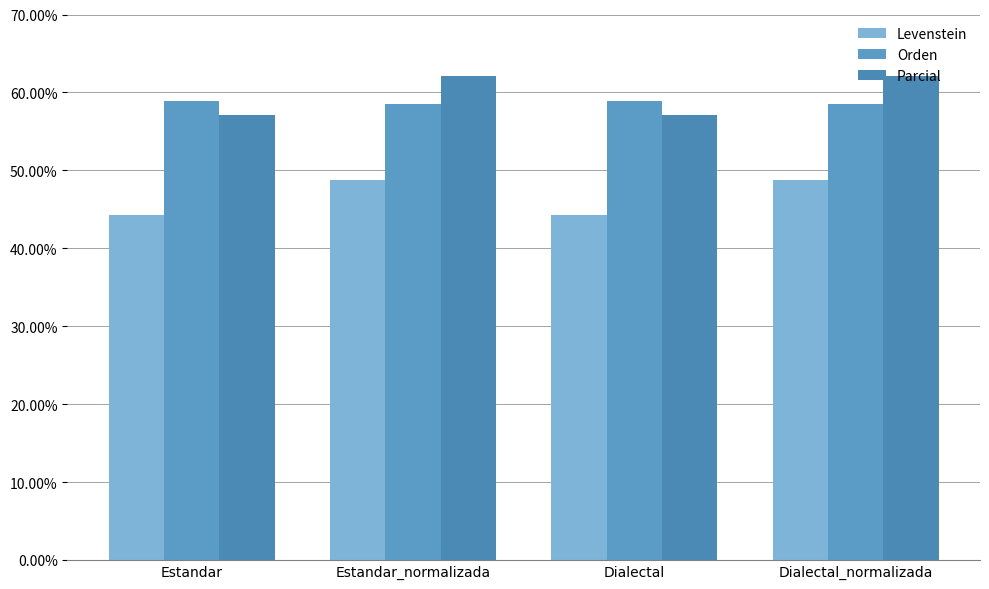

The value of Levenstein at Dialectal is 76.7. True or false?

False